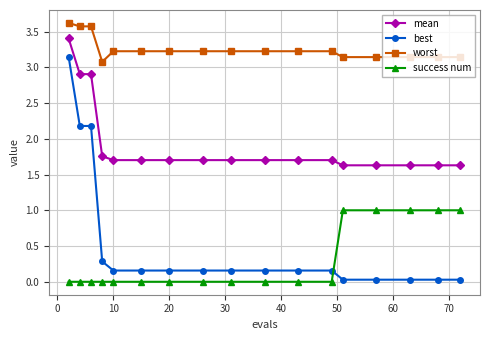

What is the value of the mean point at the 12th from the left?

1.7